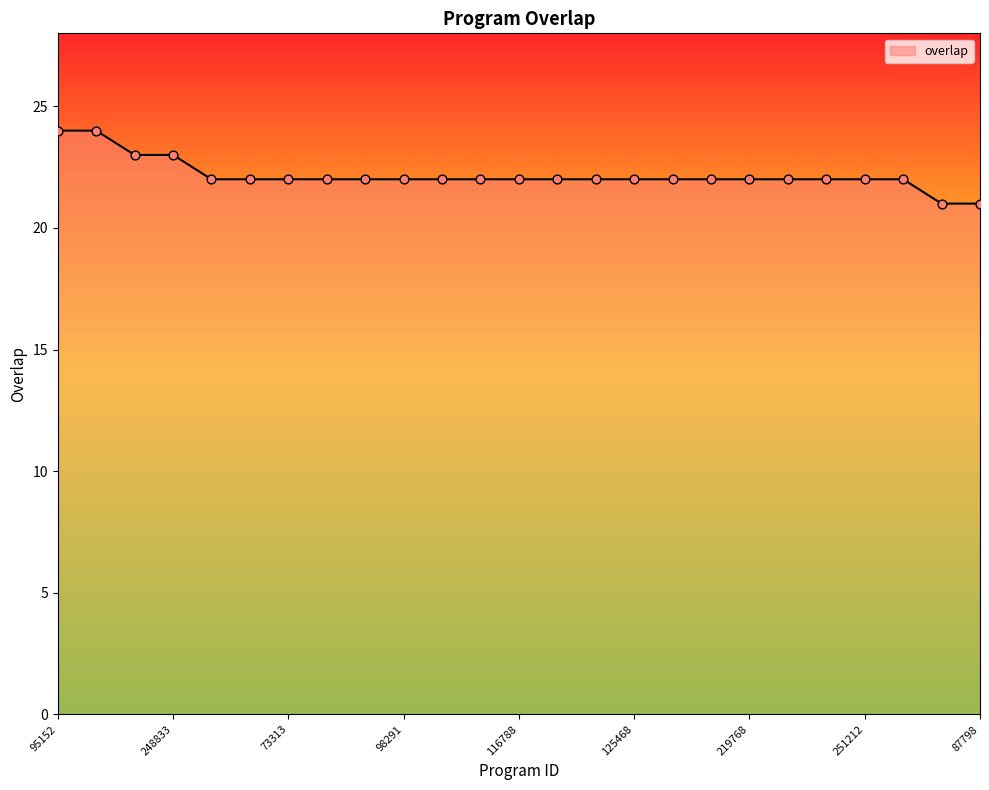

What is the difference between the maximum and minimum values?

3